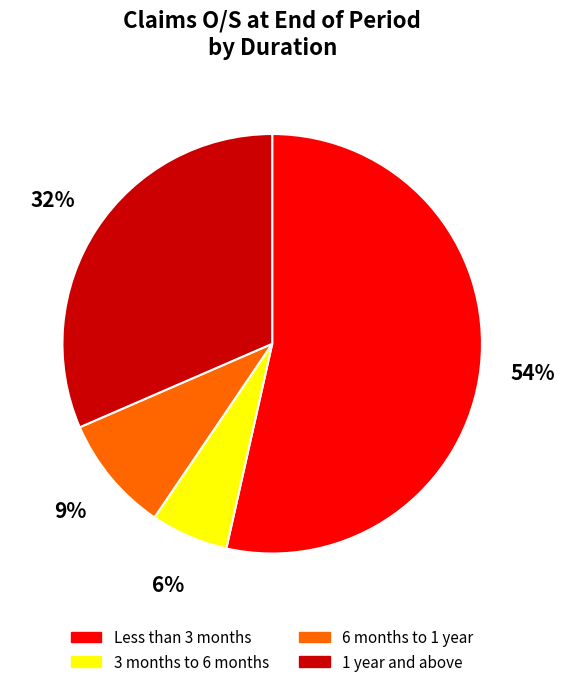

Rank the categories by value from lowest to highest.

3 months to 6 months, 6 months to 1 year, 1 year and above, Less than 3 months